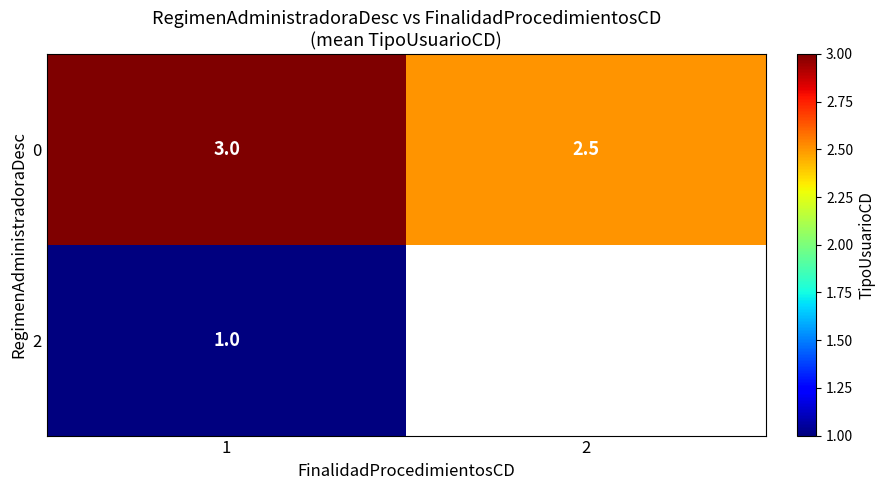

At which label does 0 reach its minimum?

2